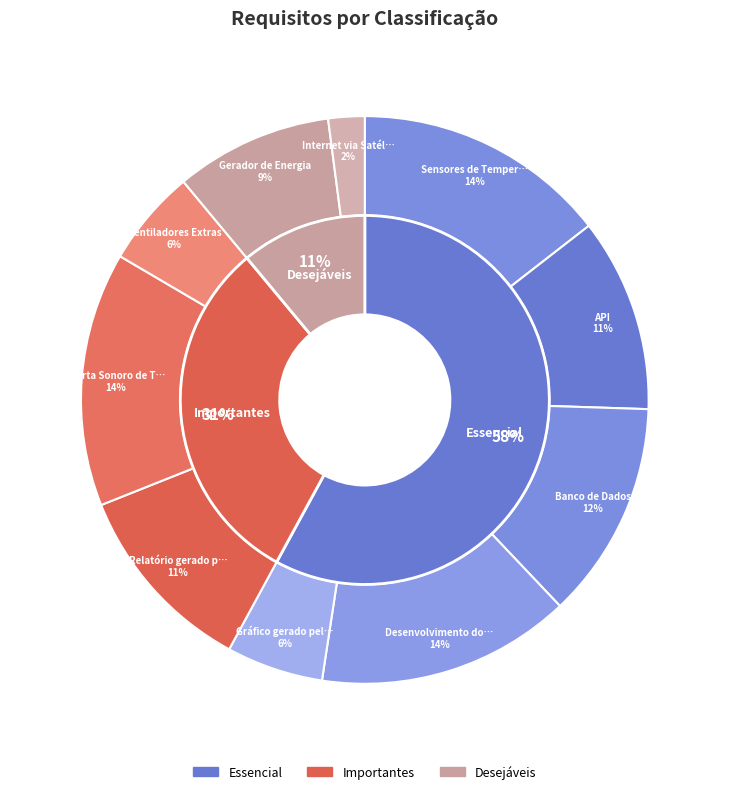

What portion of the pie excludes Desenvolvimento do Site?

85.5%